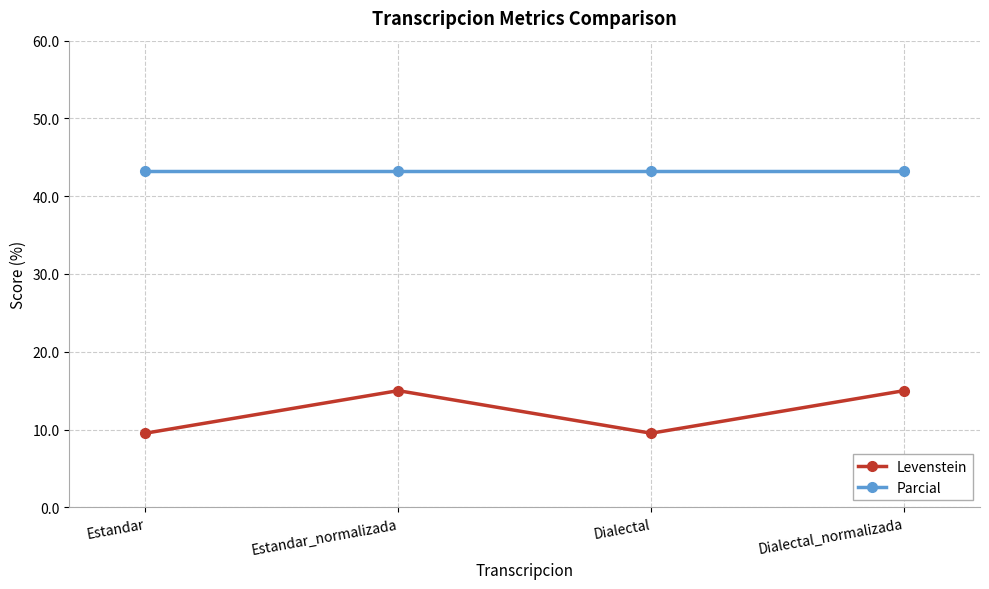

Count the number of data series in this chart.

2